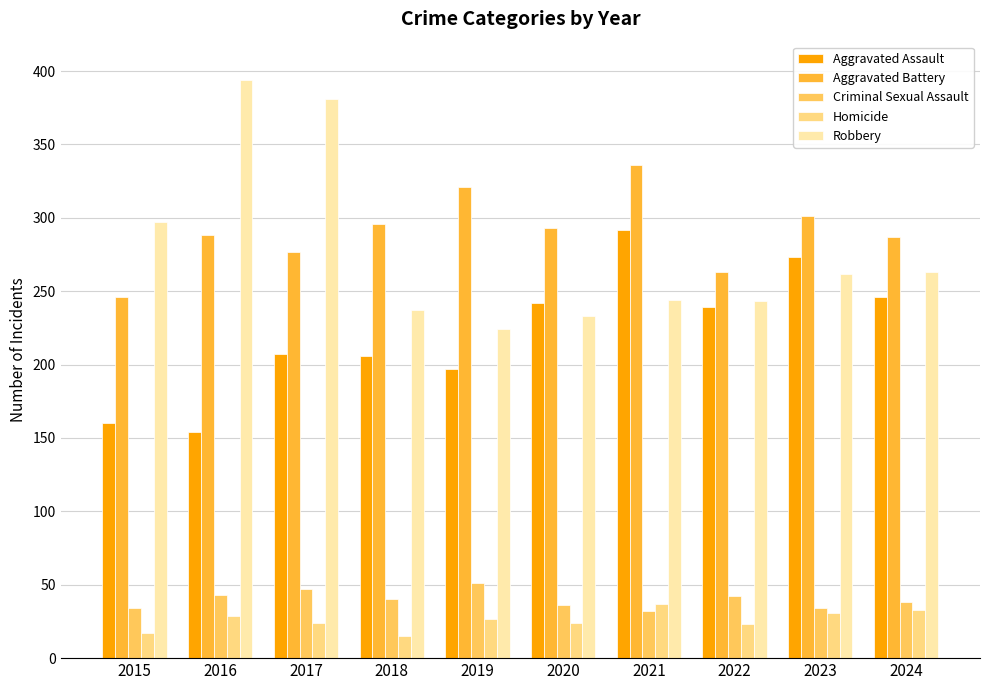

What is the average value of the Robbery series?

278